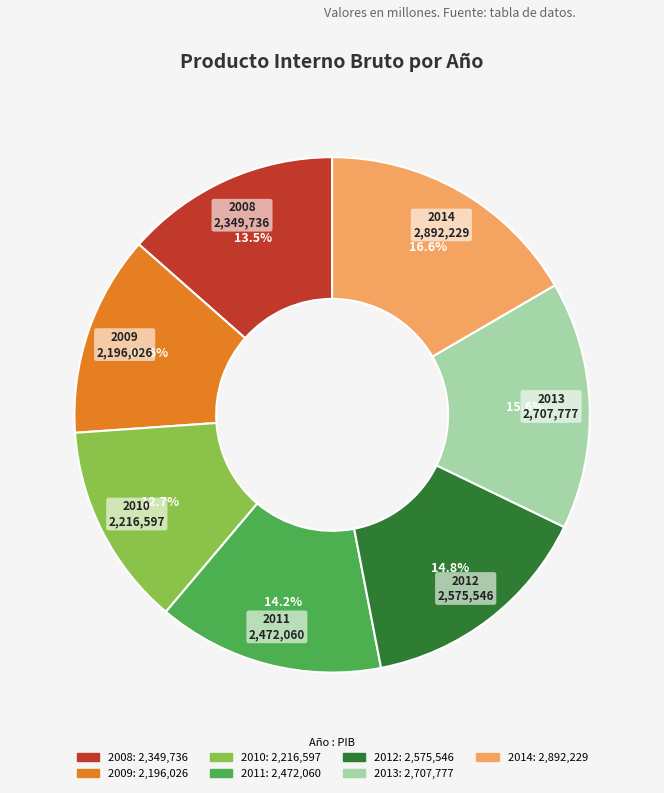

How many slices are in this pie chart?

7